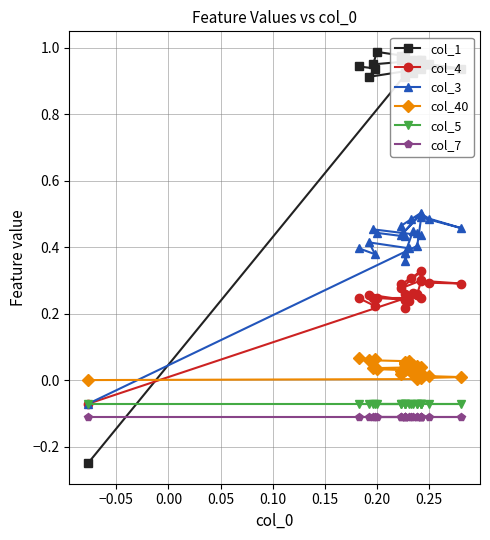

At how many categories does at least one series exceed 0?

22